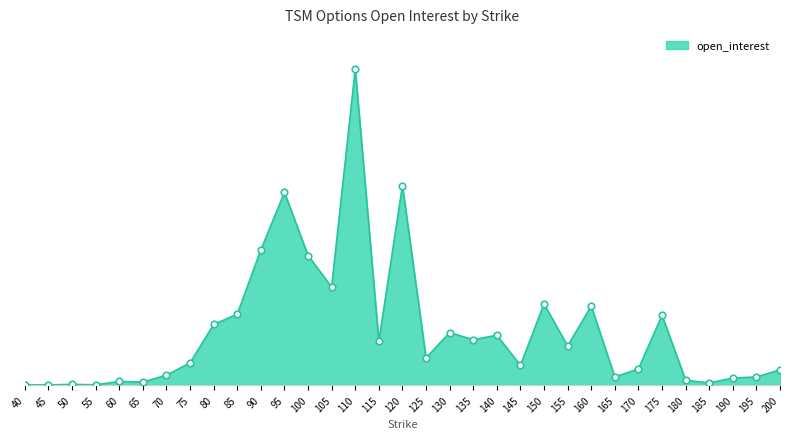

Does the chart have visible grid lines?

No